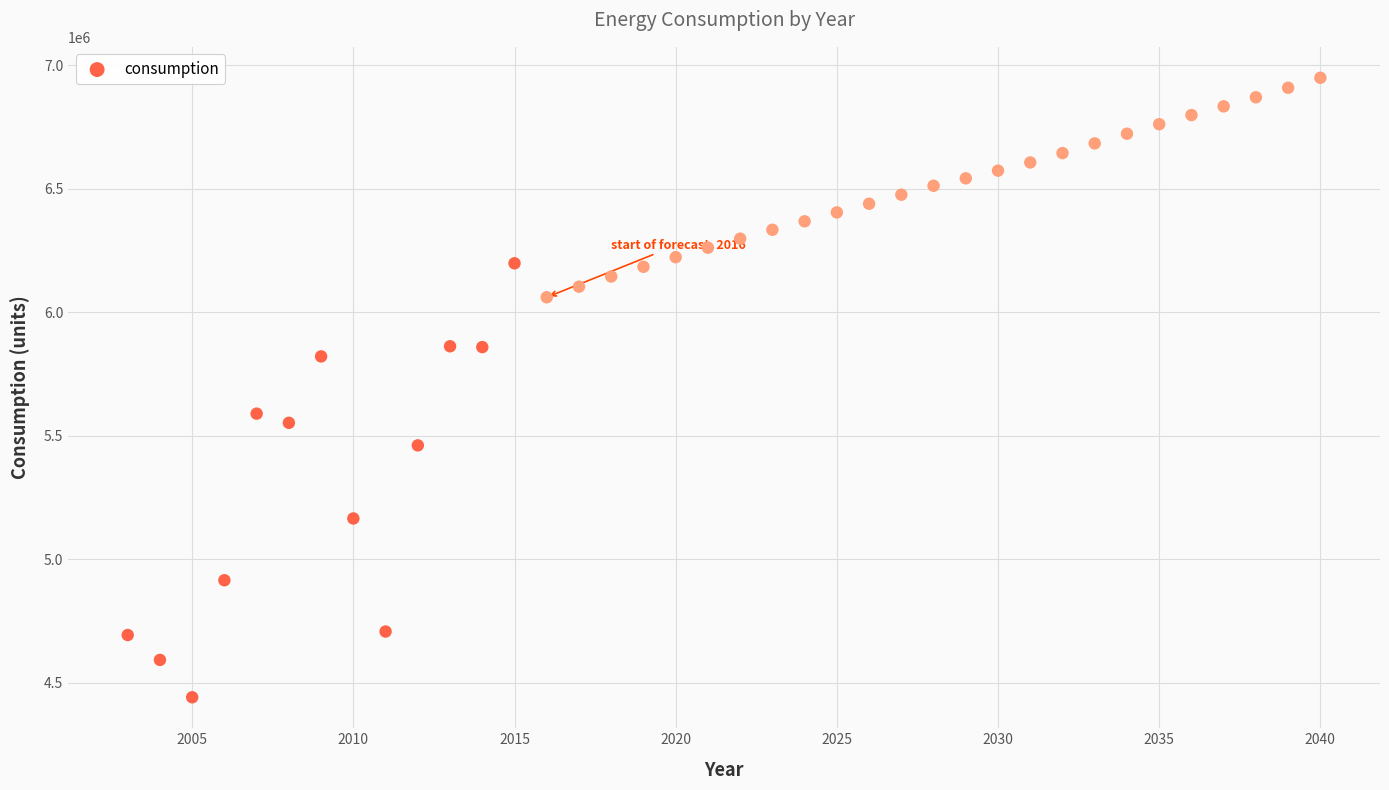

What is the range of Y values (max minus min)?

2507890